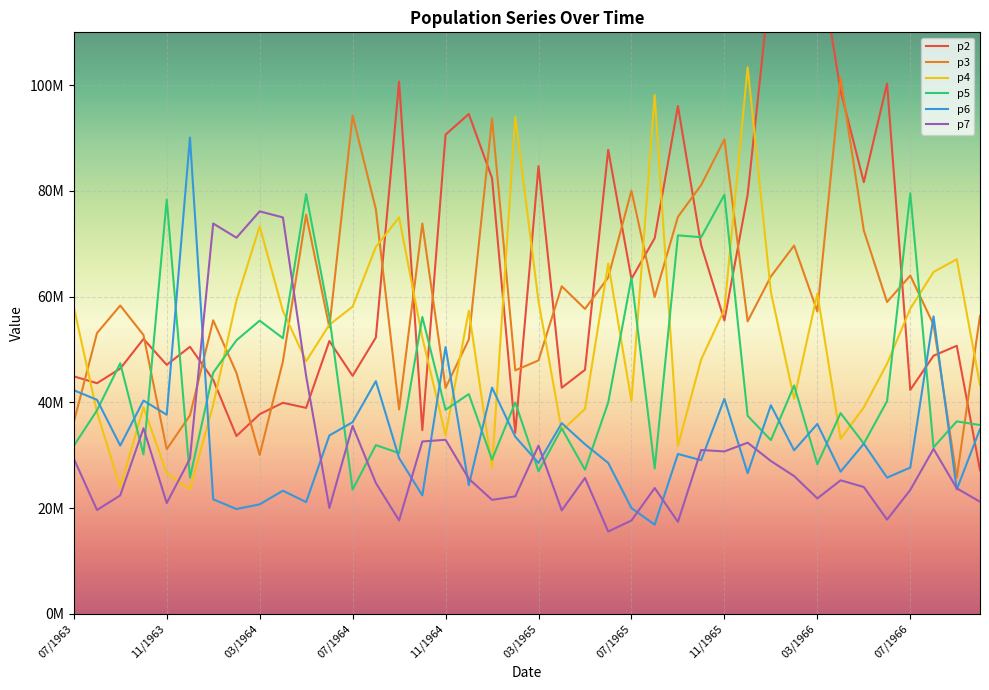

Which series has the largest range (max minus min)?

p2